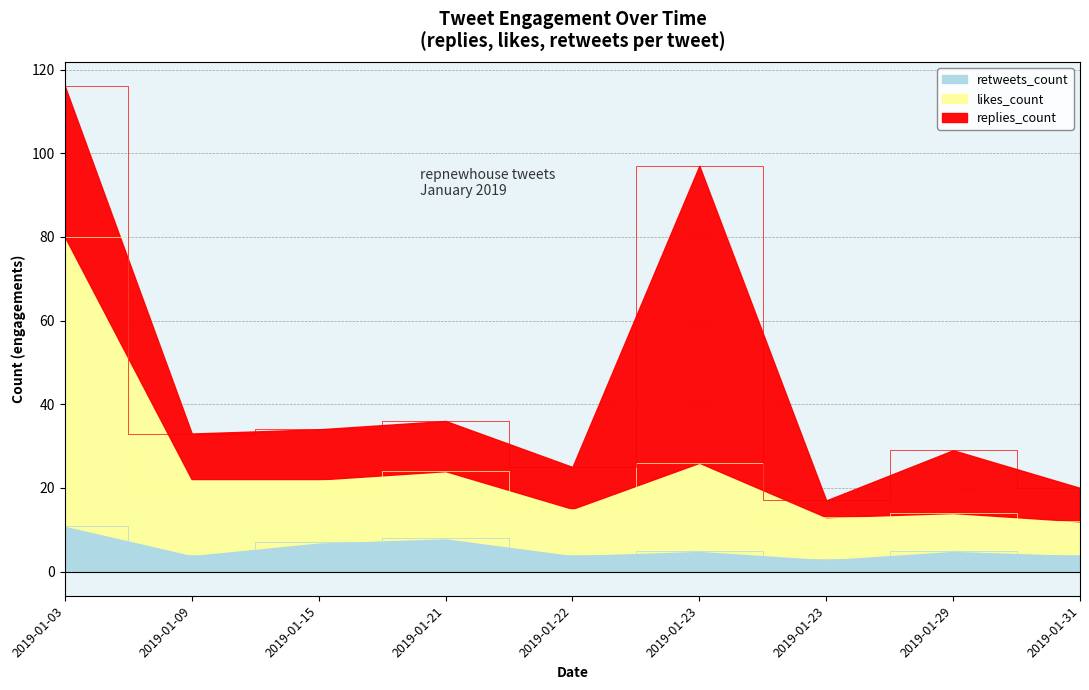

What is the average value of the retweets_count series?

6